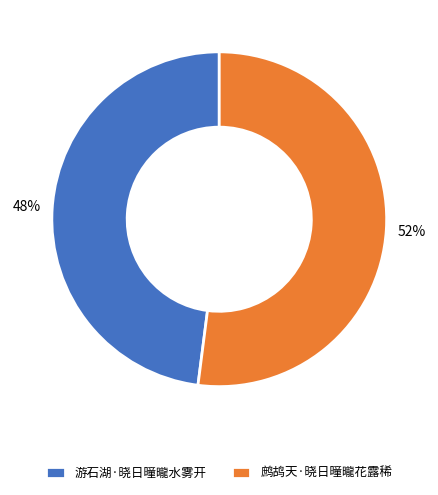

To the nearest percent, what percentage of the pie is 游石湖·晓日曈曨水雾开?

48%